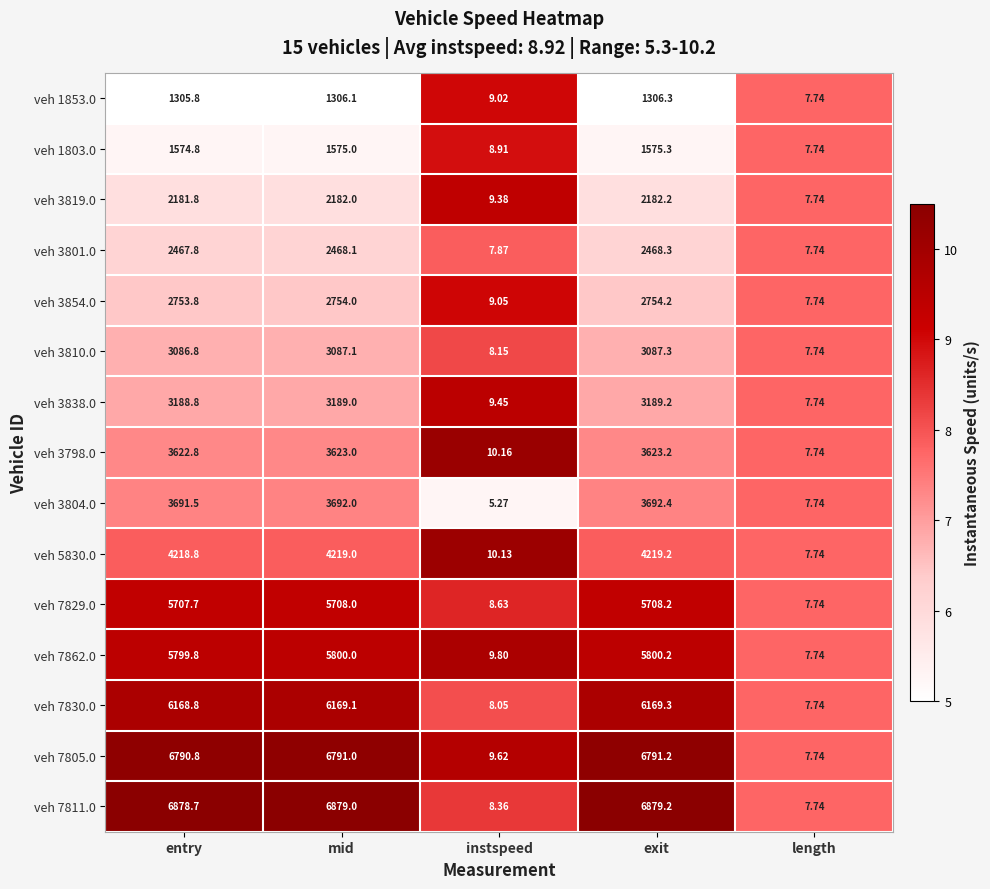

Where is veh 3819.0 nearest to the value 1094?

instspeed